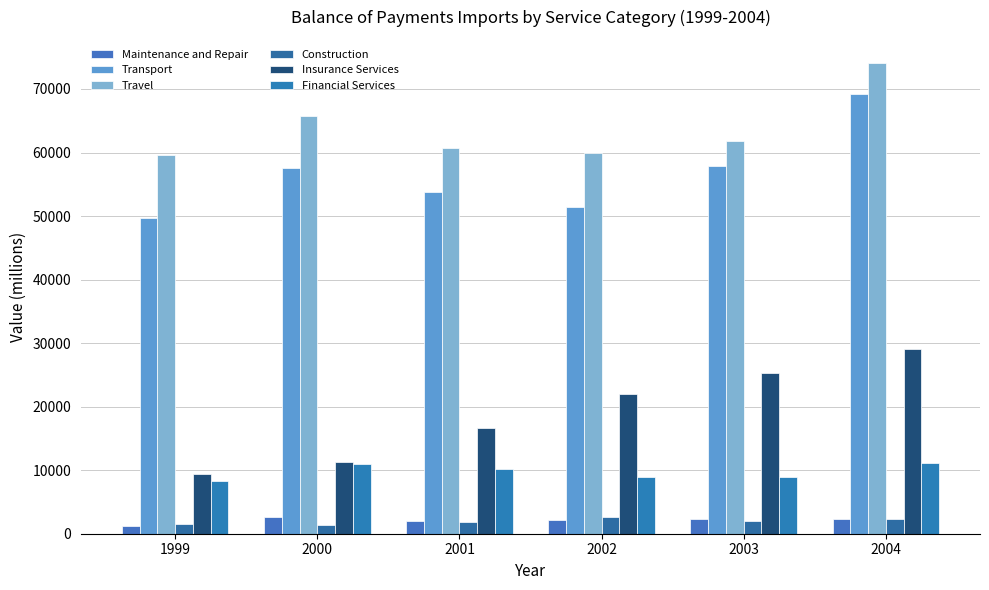

What is the total value across all series at 2001?

145302